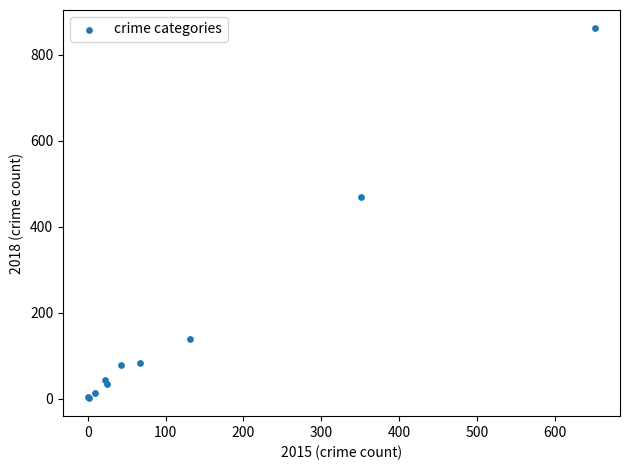

What Y value in the scatter plot is closest to 431?

470